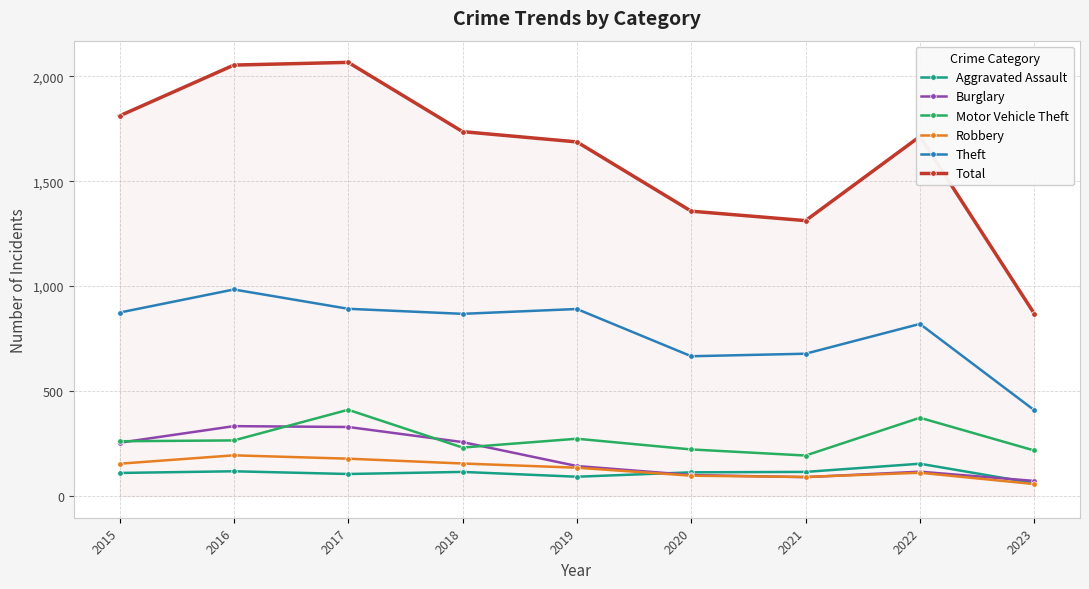

True or false: Motor Vehicle Theft and Robbery cross at least once.

False